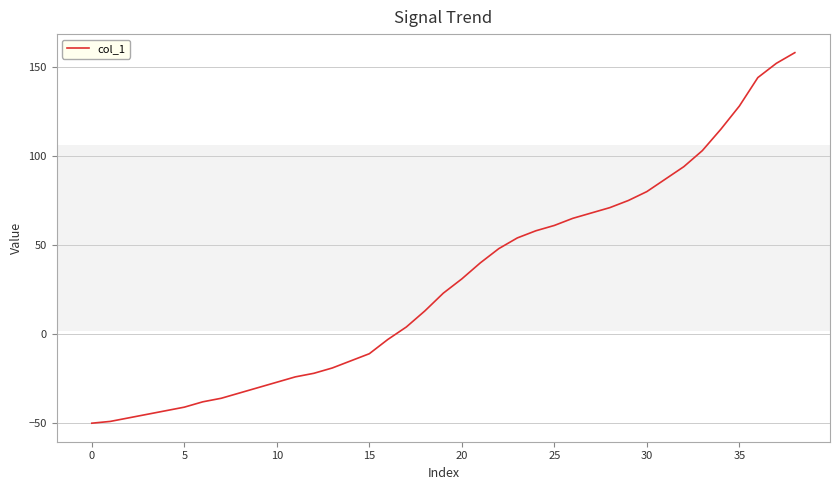

What is the smallest value displayed?

-50